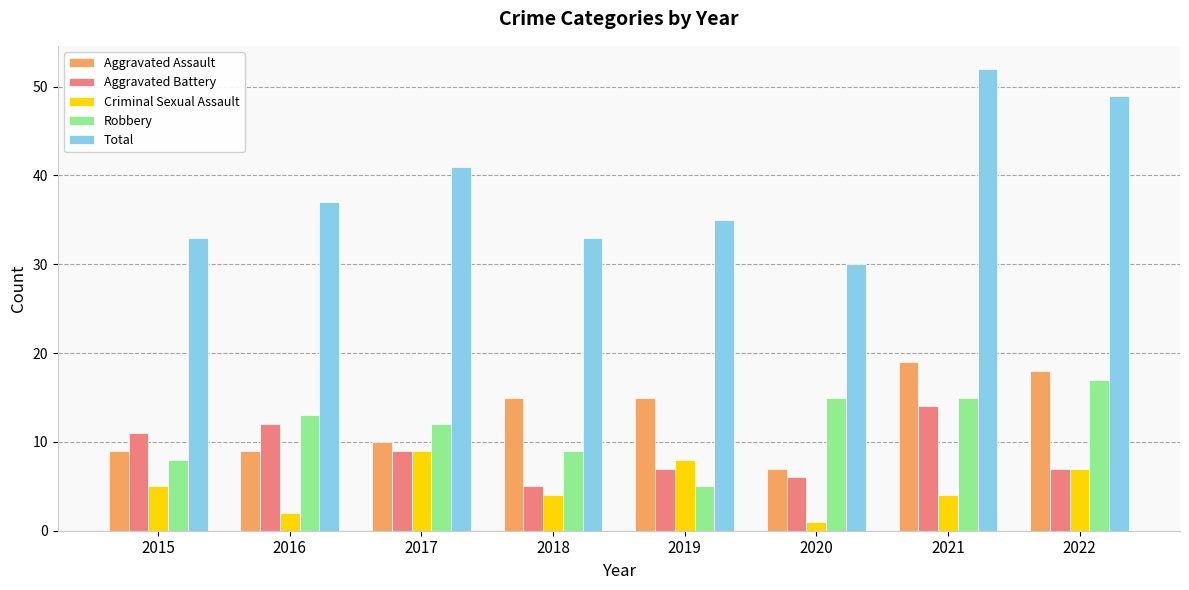

Read the Aggravated Battery value at 2015.

11